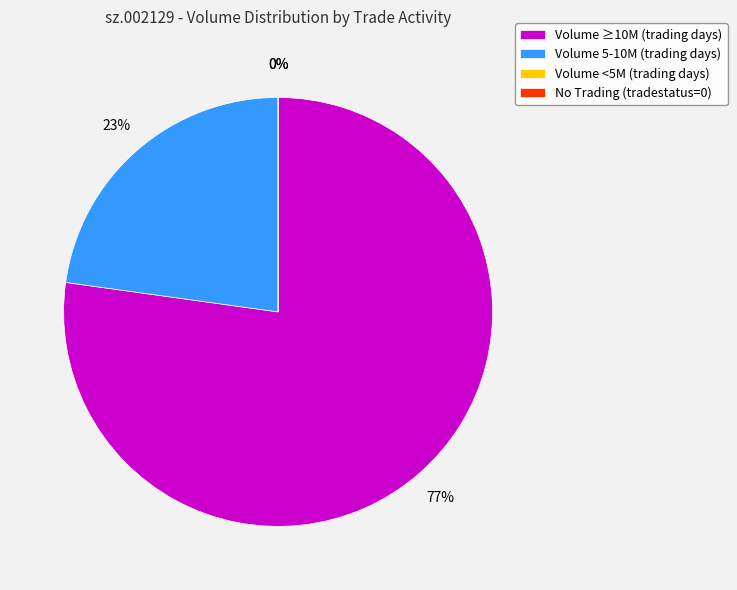

The 39 slice represents 1% of the pie. True or false?

False